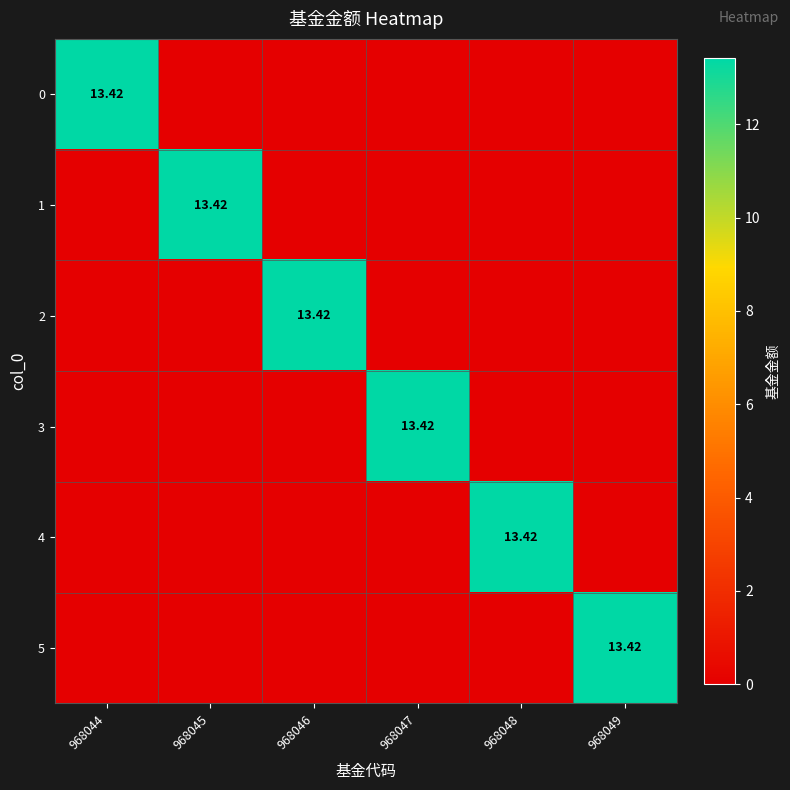

Where is 2 nearest to the value 6?

968044